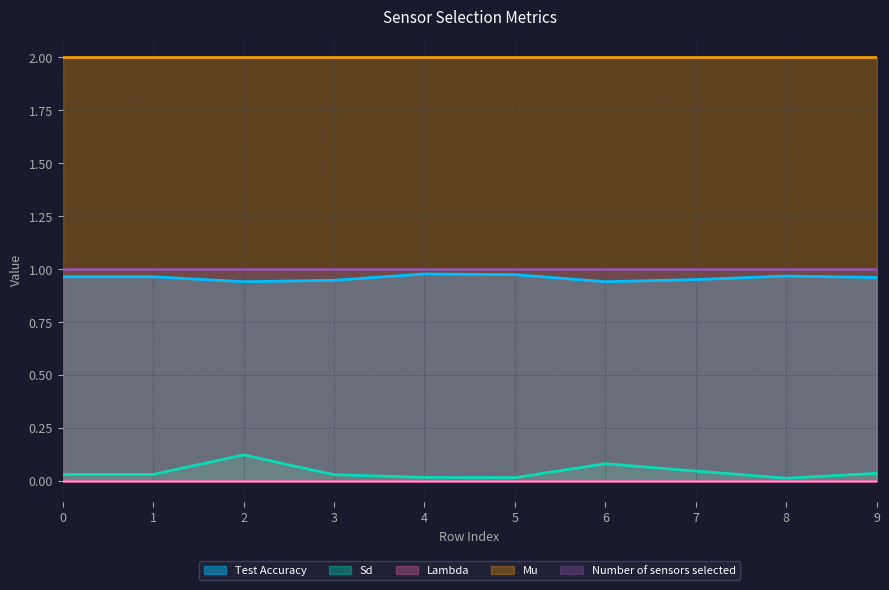

What is the total value across all series at 5?

4.0